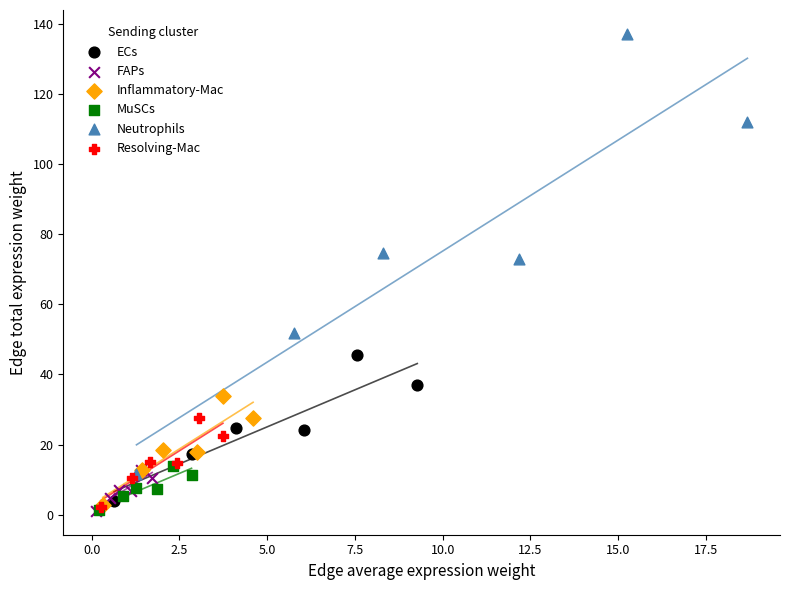

Which series has the largest Y range (max minus min)?

Neutrophils